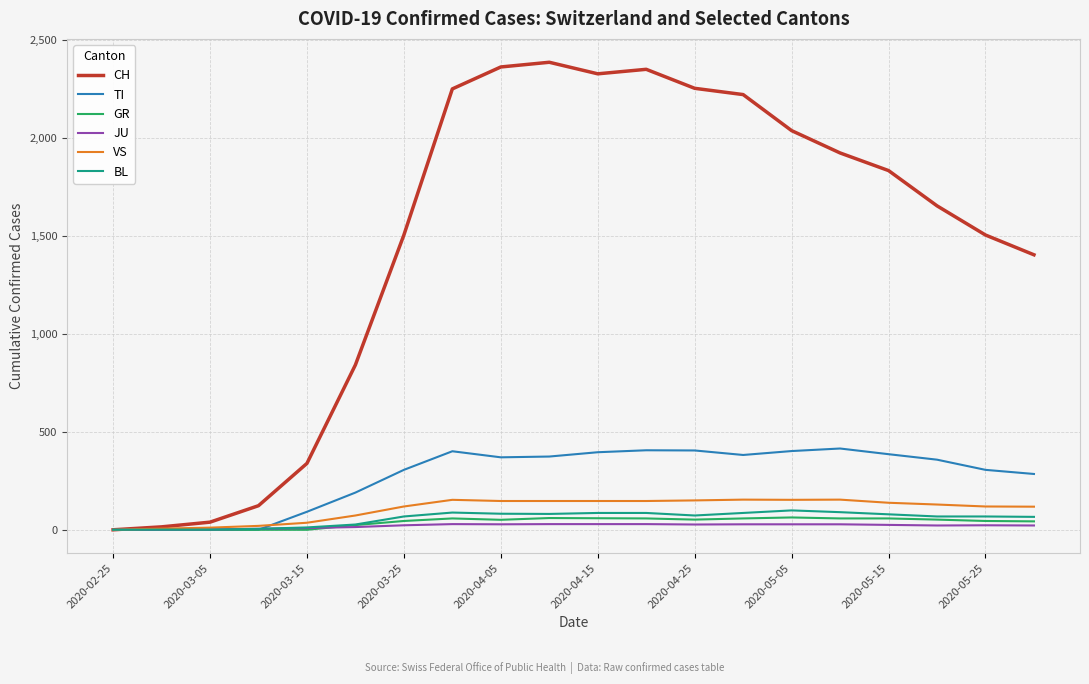

What is the greatest value displayed?

2387